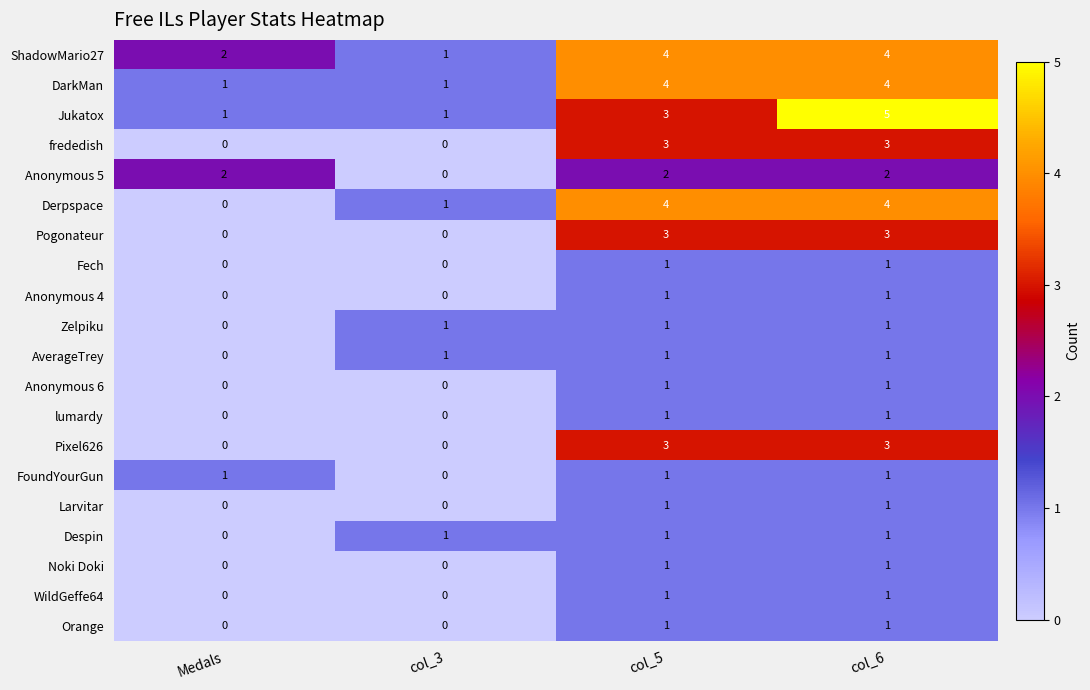

What is the spread (max minus min) of values at col_6?

4